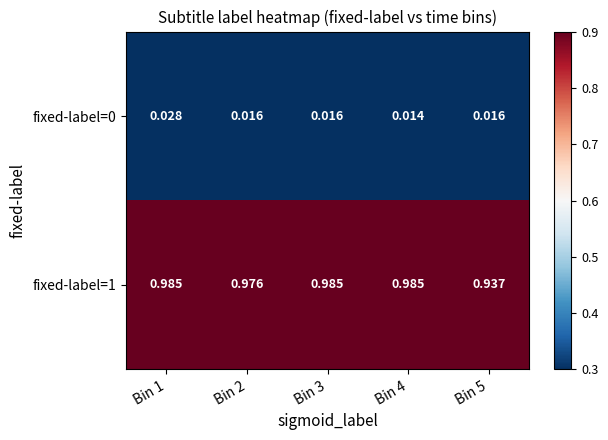

Is the value of fixed-label=1 at Bin 2 greater than the value of fixed-label=0 at Bin 4?

Yes